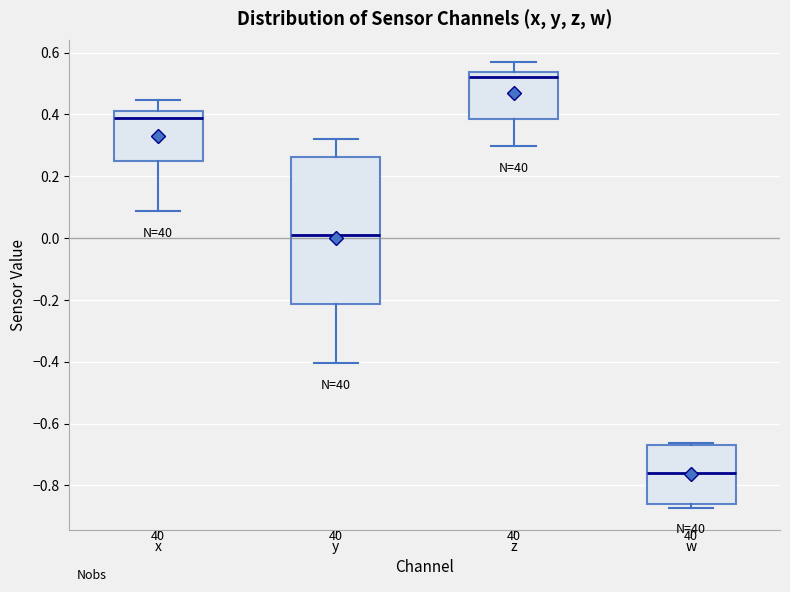

Reading left to right, read every box against the y-axis: the position of its median line, the range the box covers, and the ends of its whiskers. The values are not printed on the chart, so give them approximately, as read against the axis.

x: median 0.38, box 0.24 to 0.40, whiskers 0.08 to 0.44
y: median 0.00, box -0.22 to 0.26, whiskers -0.40 to 0.32
z: median 0.52, box 0.38 to 0.54, whiskers 0.30 to 0.56
w: median -0.76, box -0.86 to -0.68, whiskers -0.88 to -0.66